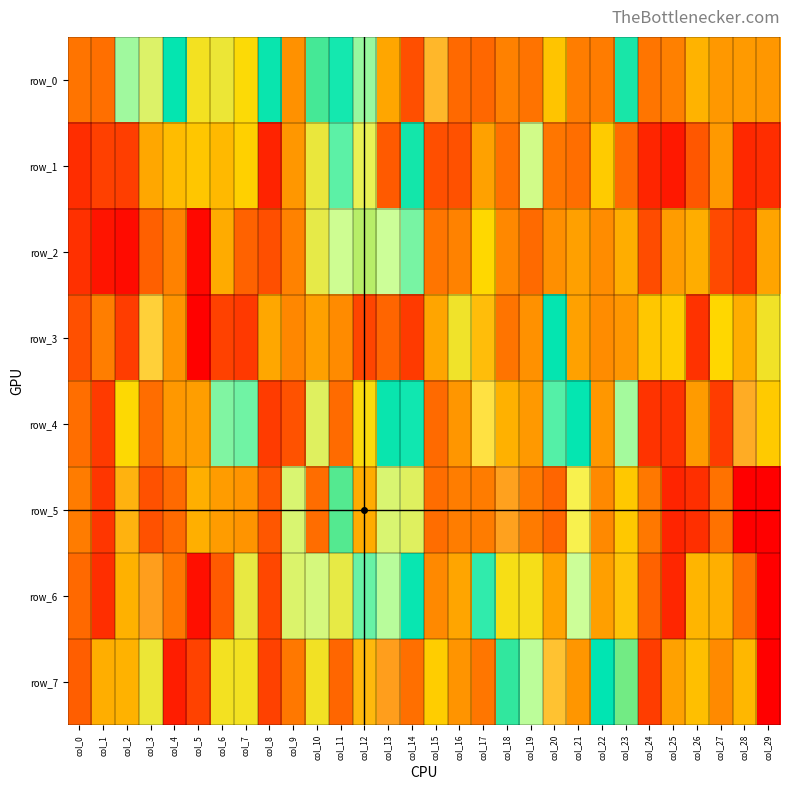

What is the spread (max minus min) of values at col_4?

0.6